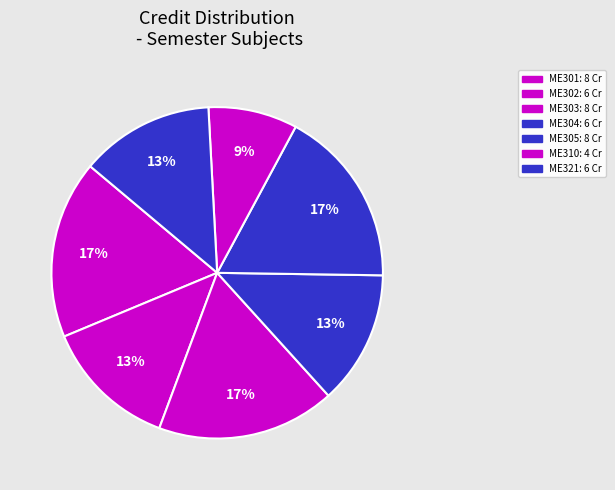

Is there any slice that represents more than half of the pie?

No